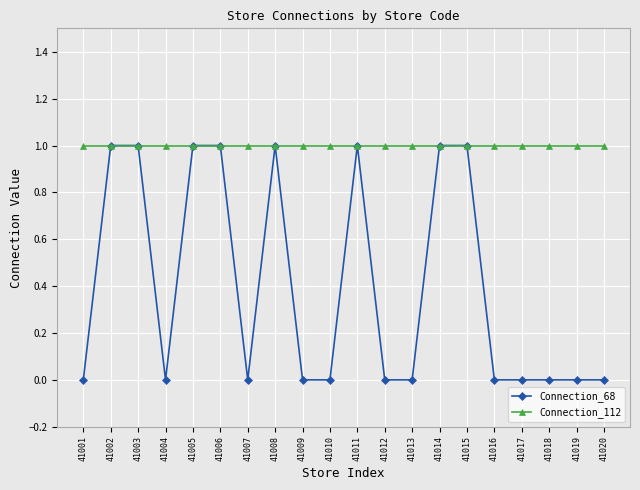

Which series has the widest spread of values?

Connection_68